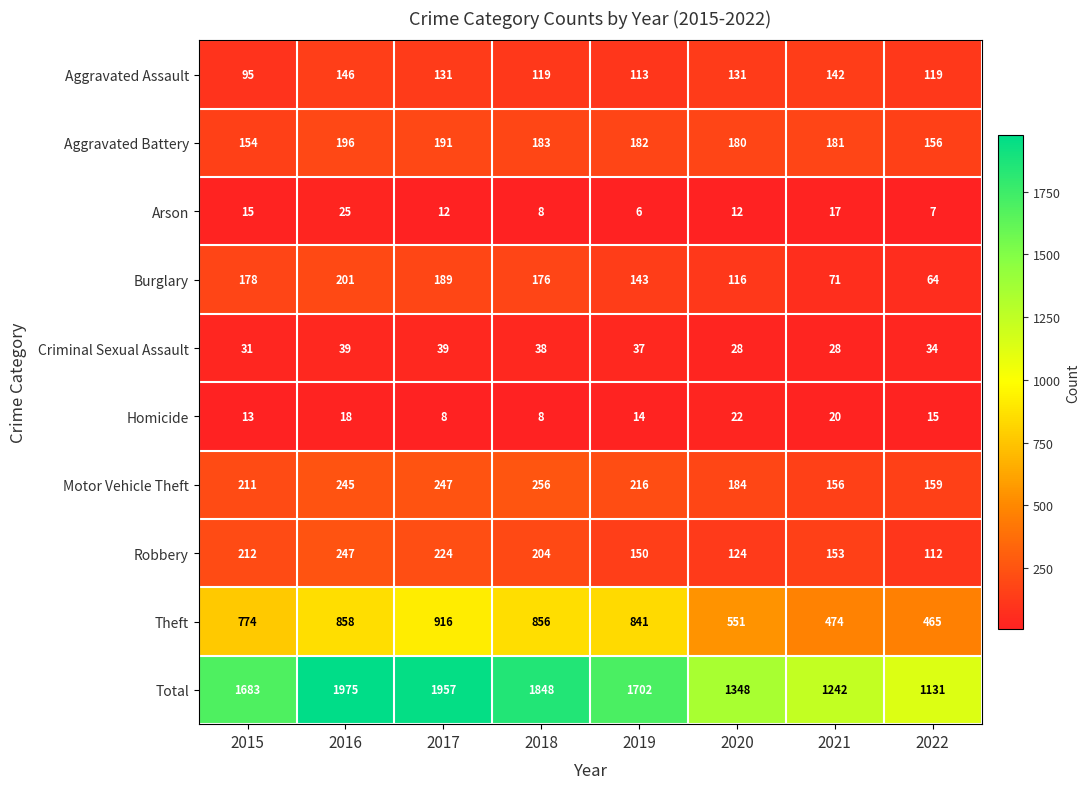

Rank the series at 2016 from highest to lowest value.

Total, Theft, Robbery, Motor Vehicle Theft, Burglary, Aggravated Battery, Aggravated Assault, Criminal Sexual Assault, Arson, Homicide